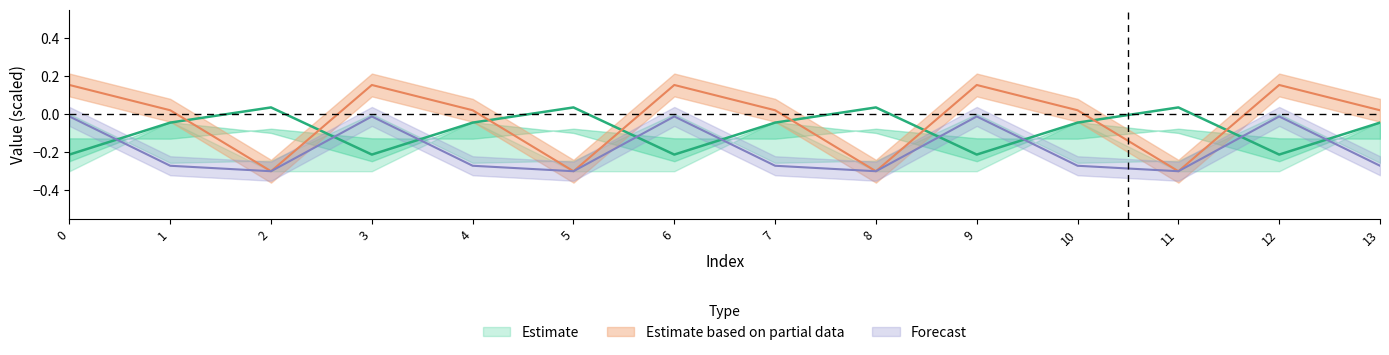

True or false: col_11 has more than 1 interior local peaks.

True